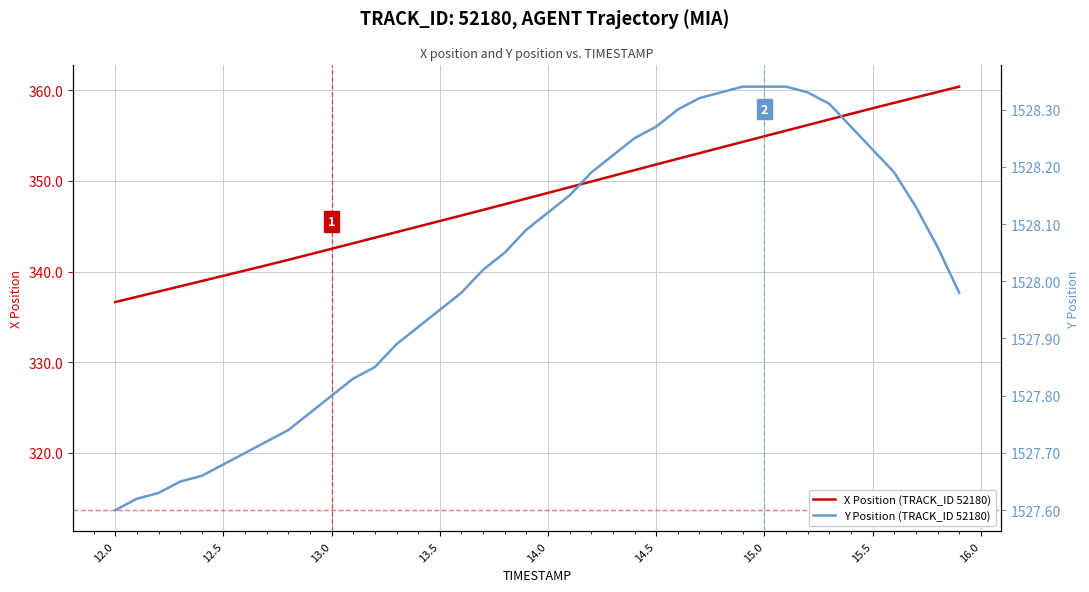

Rank the series by their average value, from lowest to highest.

X Position (TRACK_ID 52180), Y Position (TRACK_ID 52180)